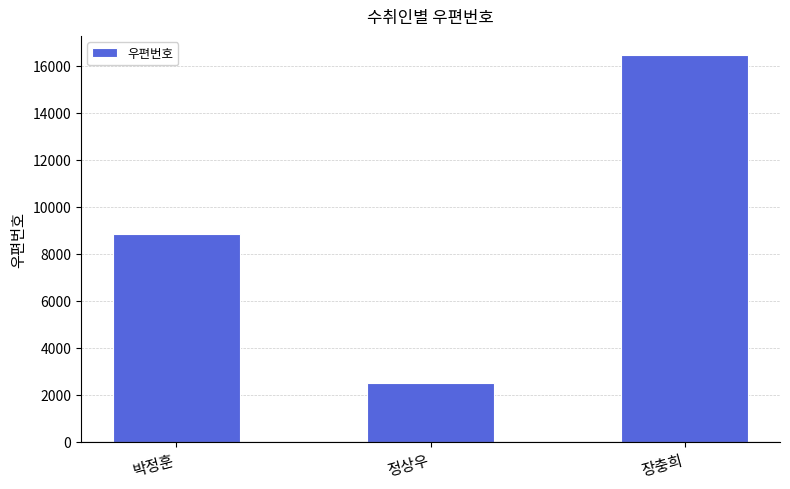

Rank the categories by value from highest to lowest.

장충희, 박정훈, 정상우